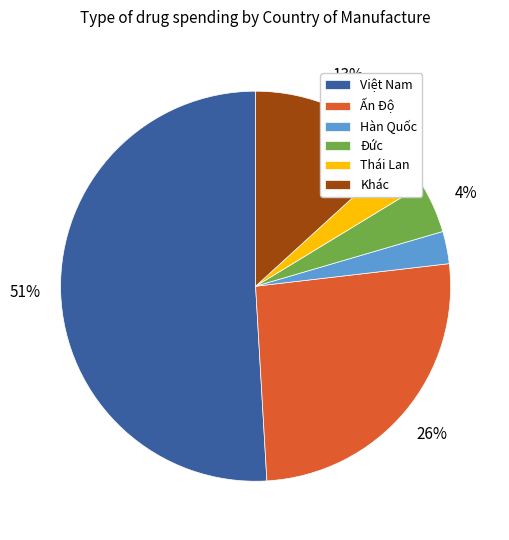

Is there any slice that represents more than half of the pie?

Yes